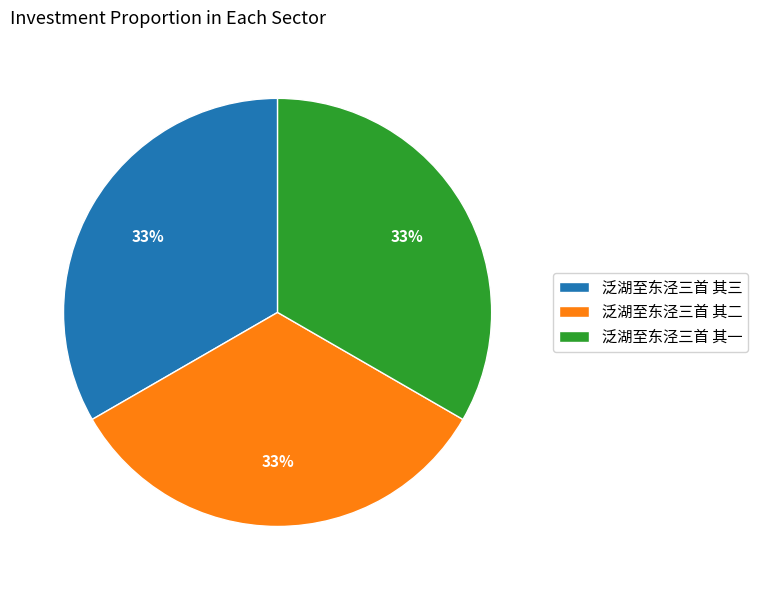

Approximately how many times larger is the value at 泛湖至东泾三首 其三 compared to 泛湖至东泾三首 其二?

1.0